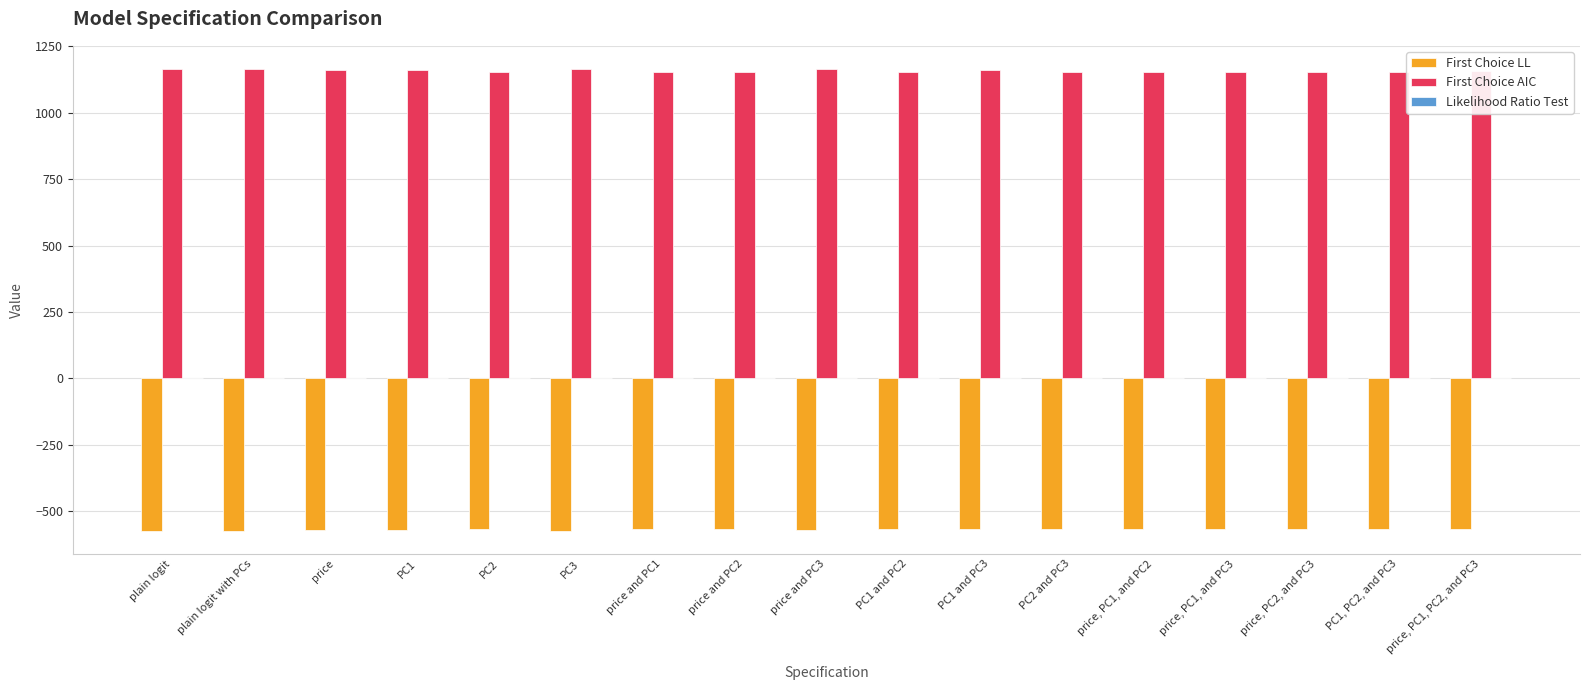

Which series has the largest total across all categories?

First Choice AIC